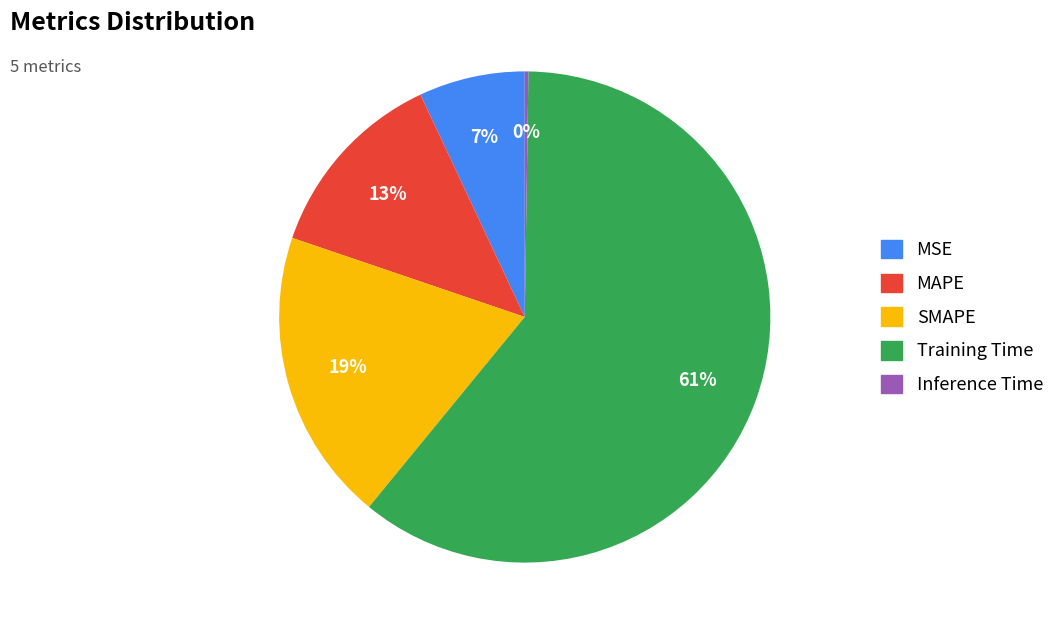

To the nearest percent, what portion does Training Time represent?

61%